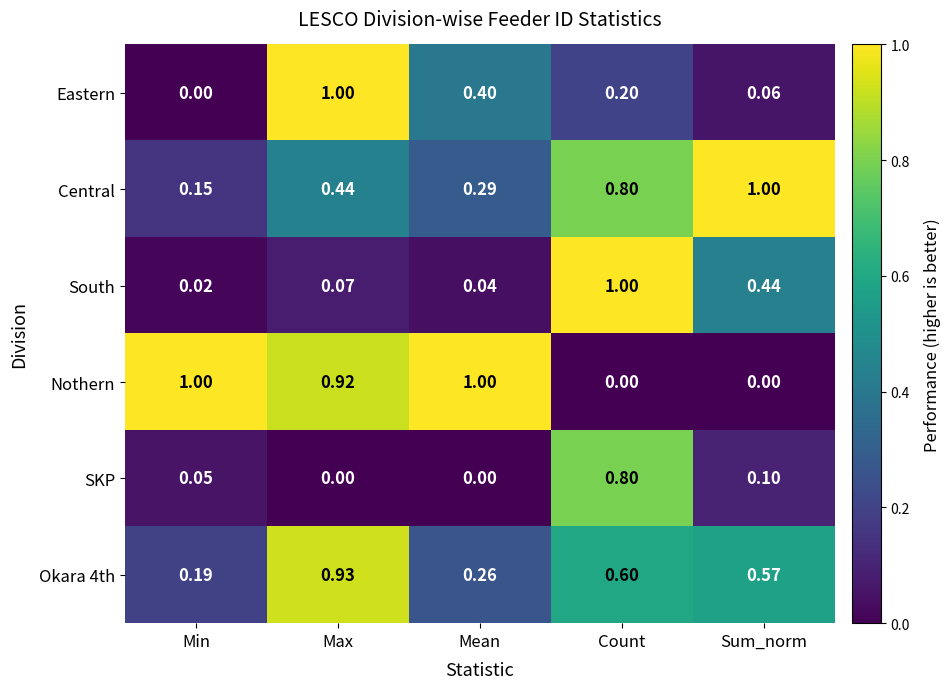

Which series has the largest total across all categories?

Nothern